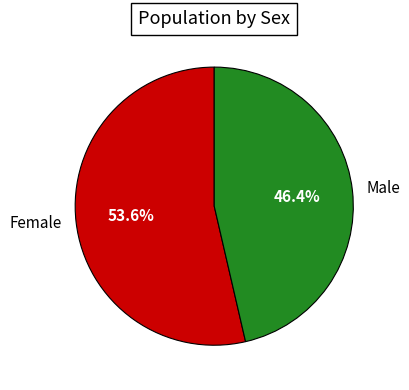

To the nearest percent, what is the difference between the Male and Female slice percentages?

7%